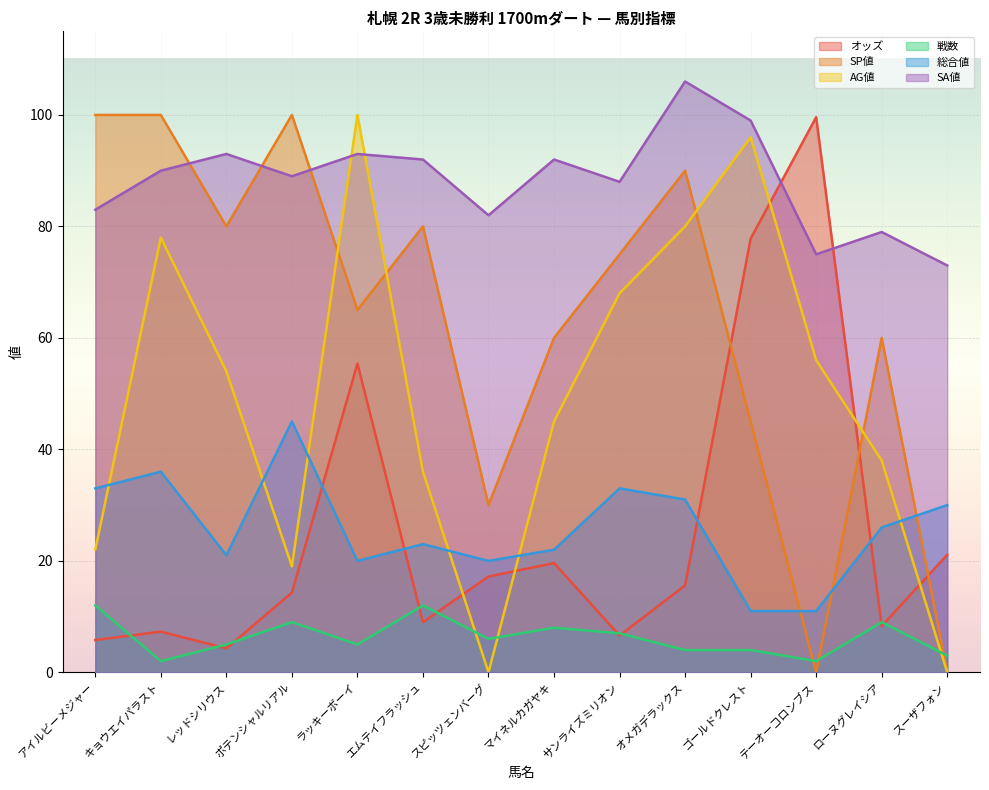

Reading left to right, transcribe all the data shown in this chart.

オッズ: 5.8	7.3	4.3	14.3	55.4	9.0	17.2	19.6	6.6	15.6	77.8	99.6	8.3	21.1
SP値: 100.0	100.0	80.0	100.0	65.0	80.0	30.0	60.0	75.0	90.0	45.0	0.0	60.0	0.0
AG値: 22.0	78.0	54.0	19.0	100.0	36.0	0.0	45.0	68.0	80.0	96.0	56.0	38.0	0.0
戦数: 12.0	2.0	5.0	9.0	5.0	12.0	6.0	8.0	7.0	4.0	4.0	2.0	9.0	3.0
総合値: 33.0	36.0	21.0	45.0	20.0	23.0	20.0	22.0	33.0	31.0	11.0	11.0	26.0	30.0
SA値: 83.0	90.0	93.0	89.0	93.0	92.0	82.0	92.0	88.0	106.0	99.0	75.0	79.0	73.0